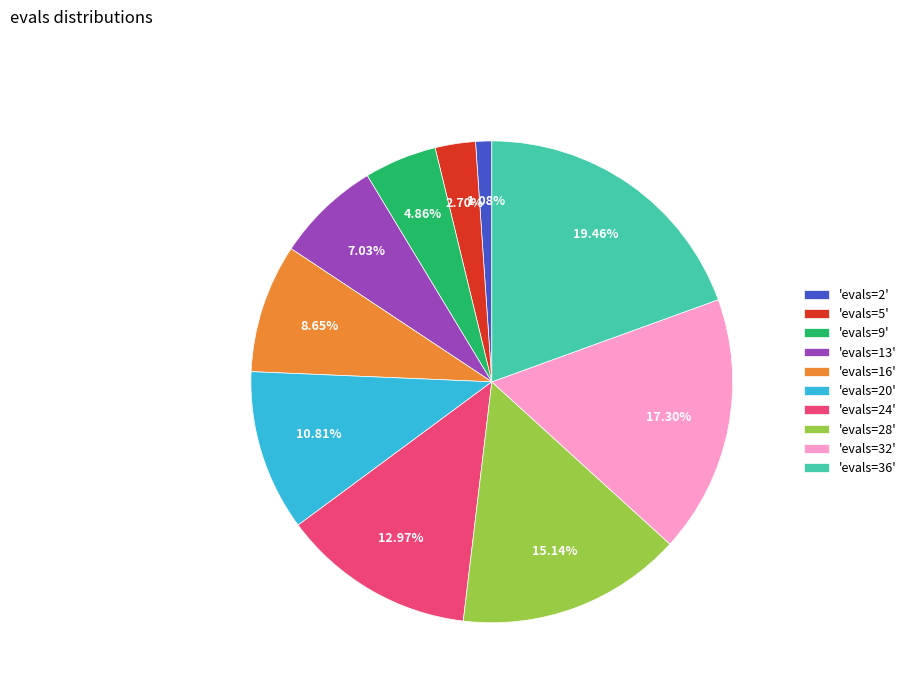

Is there a majority slice in this chart?

No